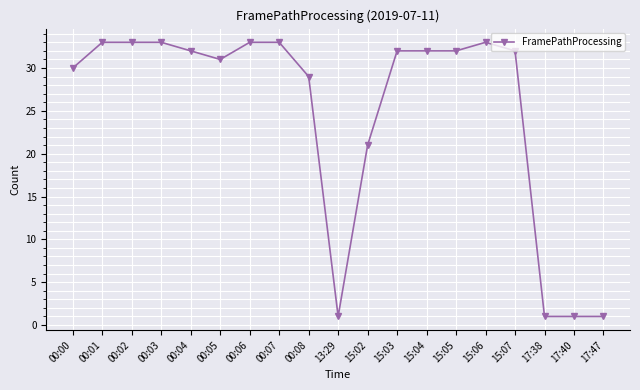

What is the difference between the values at 15:07 and 00:05?

1